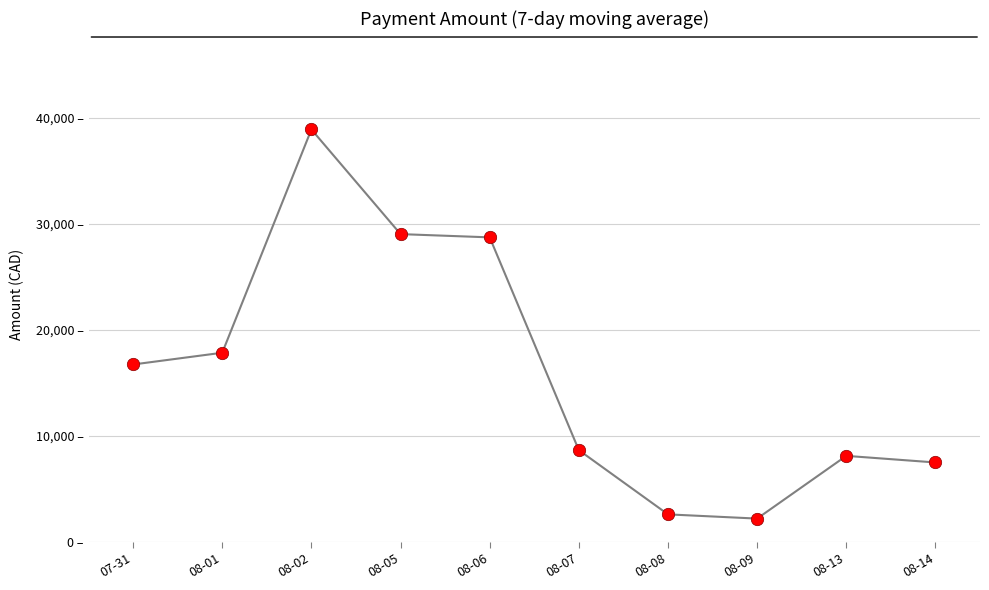

Does the chart have visible grid lines?

Yes